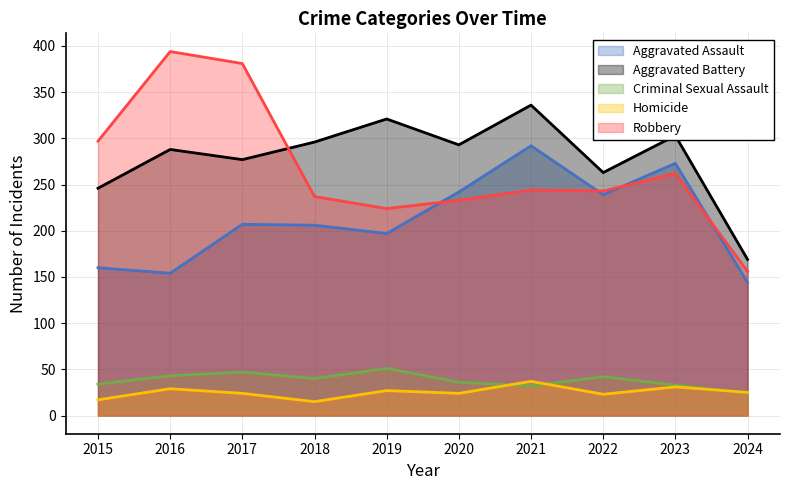

True or false: Aggravated Battery and Homicide intersect in this chart.

False